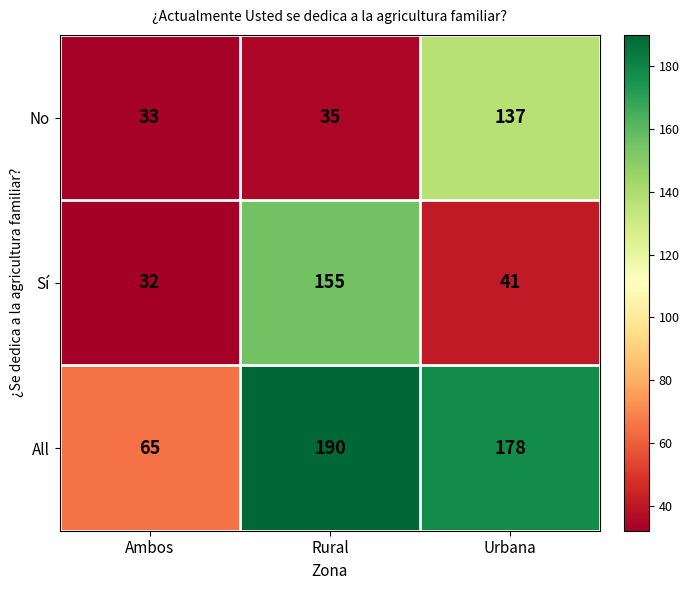

At Rural, list the series in order from smallest to largest.

No, Sí, All